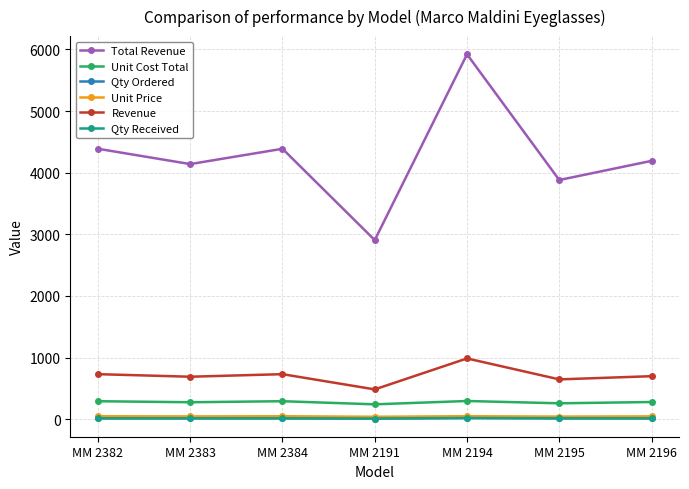

Where does the Revenue series first go above 698?

MM 2382